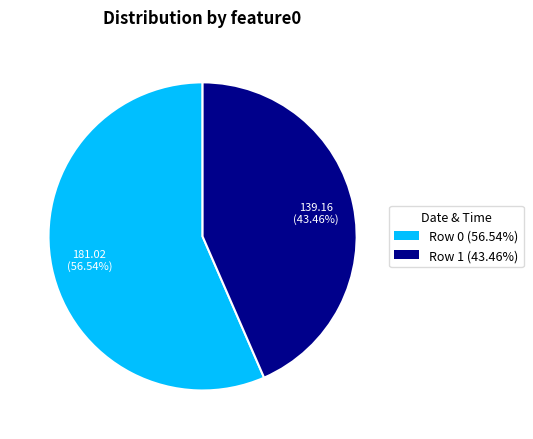

Approximately how many times larger is the value at Row 0 compared to Row 1?

1.3